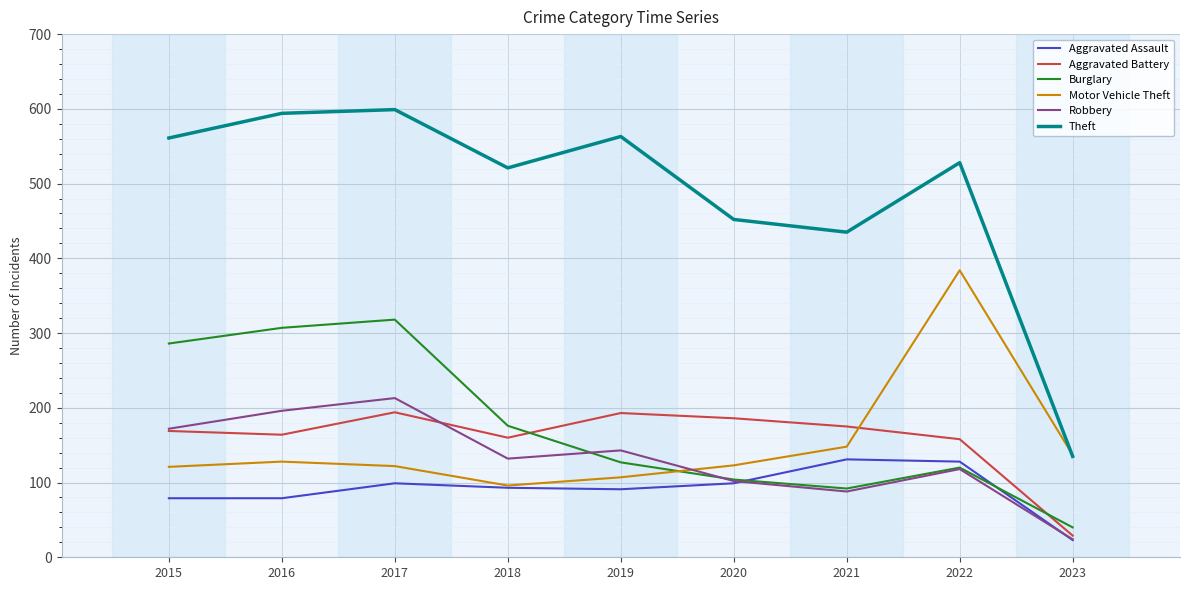

List the series in order of their peak value, lowest first.

Aggravated Assault, Aggravated Battery, Robbery, Burglary, Motor Vehicle Theft, Theft